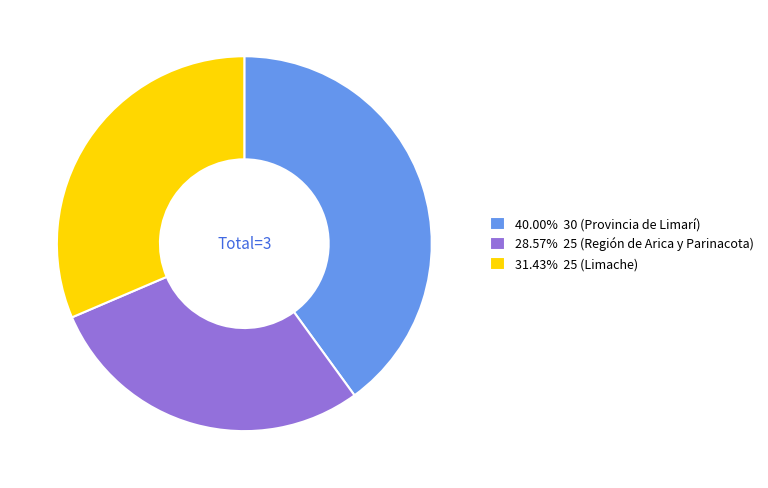

Is there a majority slice in this chart?

No